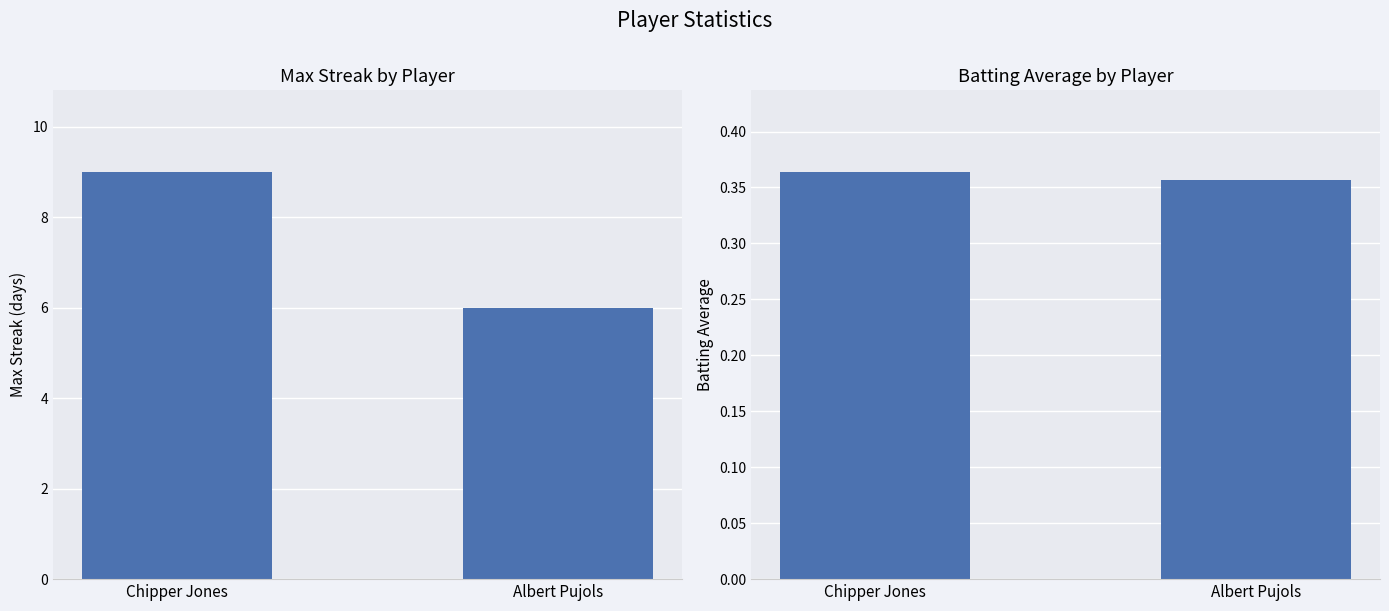

Is it true that Batting Average equals 0.4 at Chipper Jones?

True